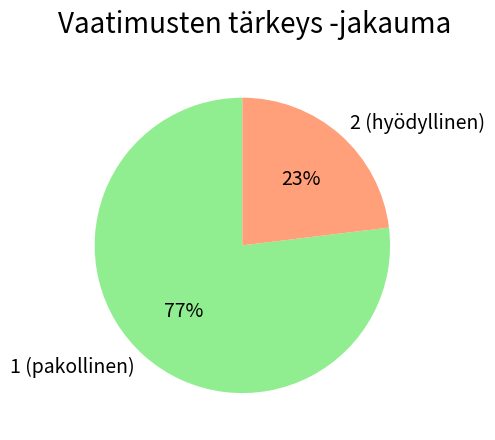

Rank the categories by value from highest to lowest.

1 (pakollinen), 2 (hyödyllinen)